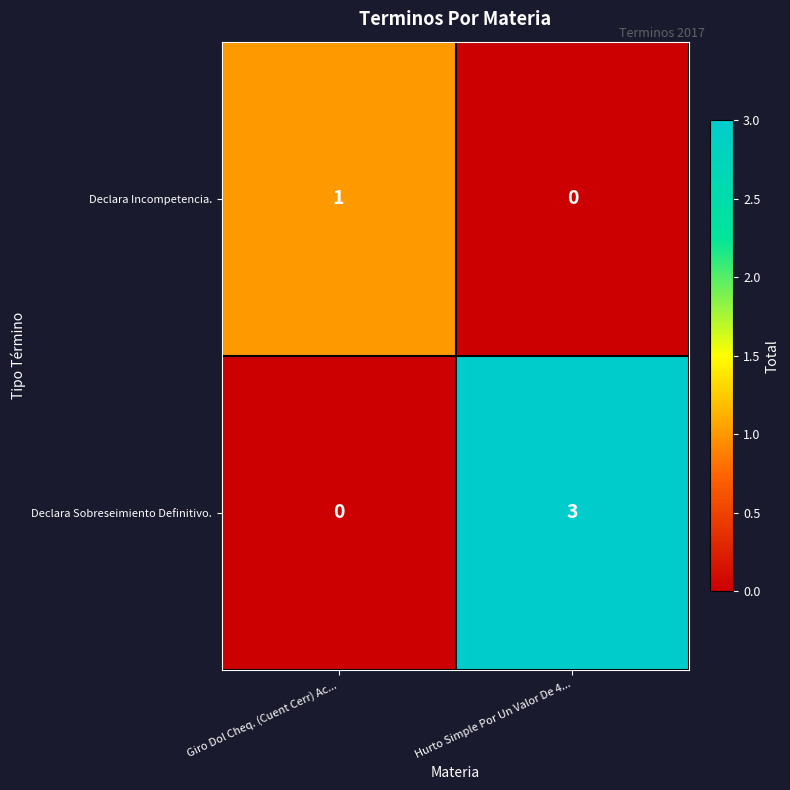

Reading left to right, what are all the values shown in this chart?

Declara Incompetencia.: 1	0
Declara Sobreseimiento Definitivo.: 0	3